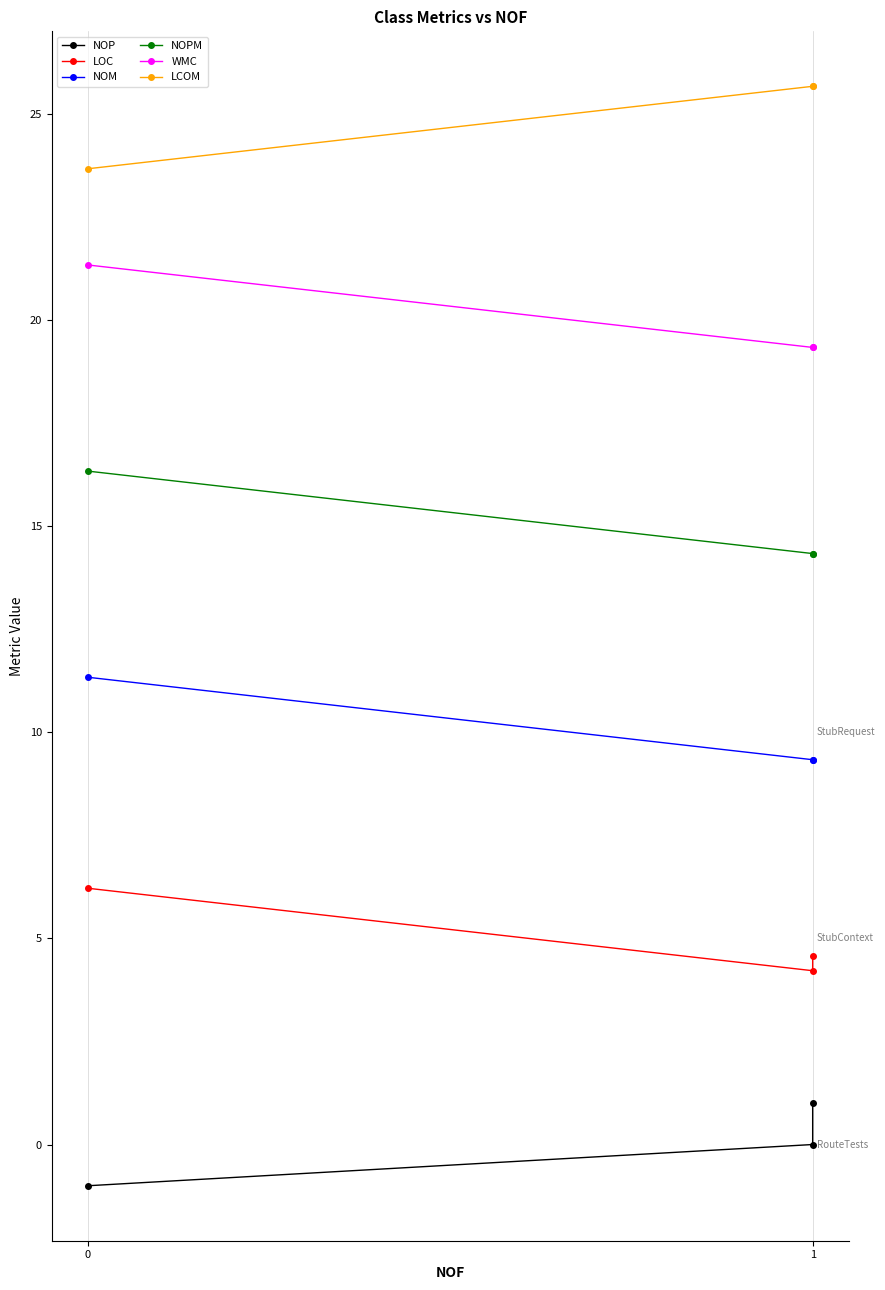

Rank the categories by LOC value from highest to lowest.

0, 1, 1